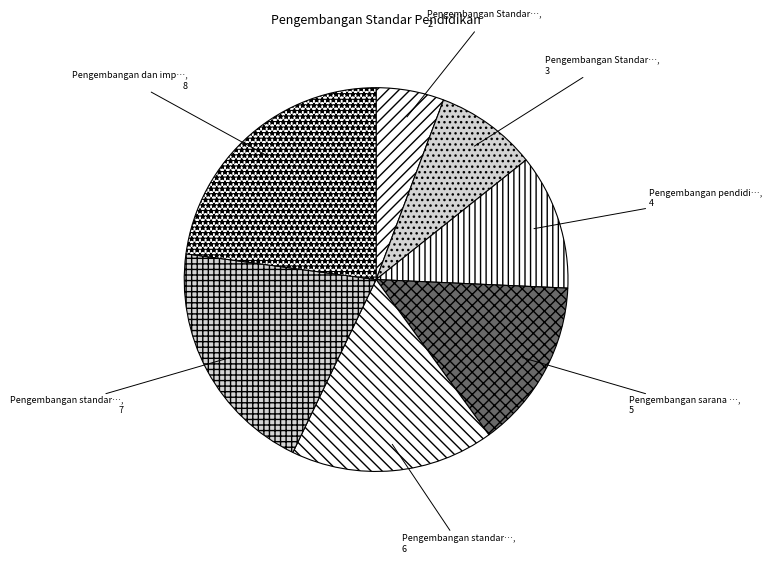

Rank the categories by value from highest to lowest.

Pengembangan dan implementasi sistem penilaian, Pengembangan standar pembiayaan, Pengembangan standar pengelolaan, Pengembangan sarana dan prasarana sekolah, Pengembangan pendidik dan tenaga kependidikan, Pengembangan Standar Proses, Pengembangan Standar Isi